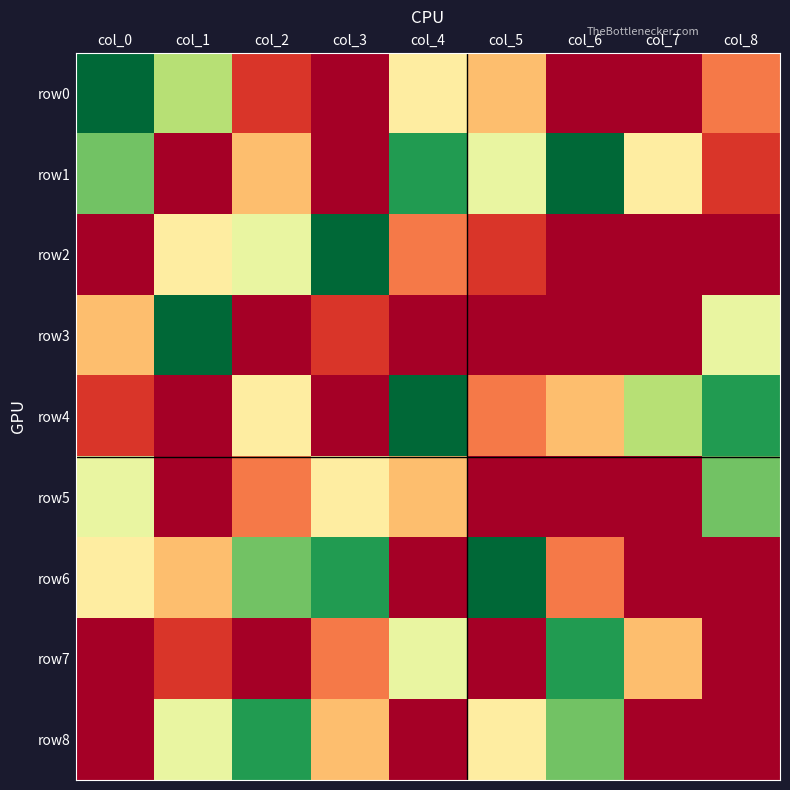

What is the difference between the highest and lowest values at col_6?

9